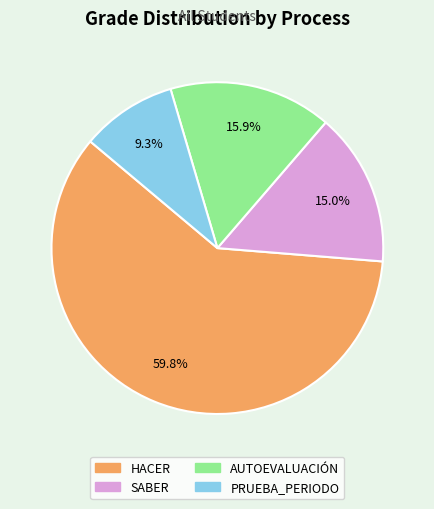

Which category accounts for the majority?

HACER